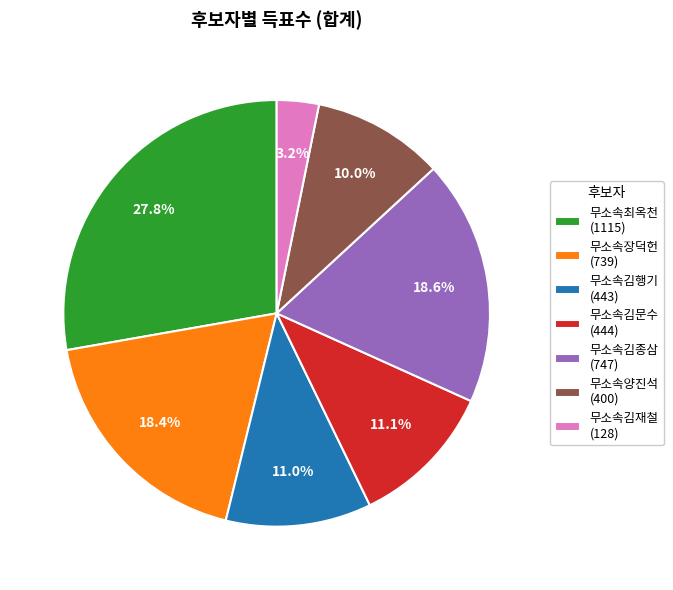

Approximately how many times larger is the value at 무소속김재철 compared to 무소속양진석?

0.3